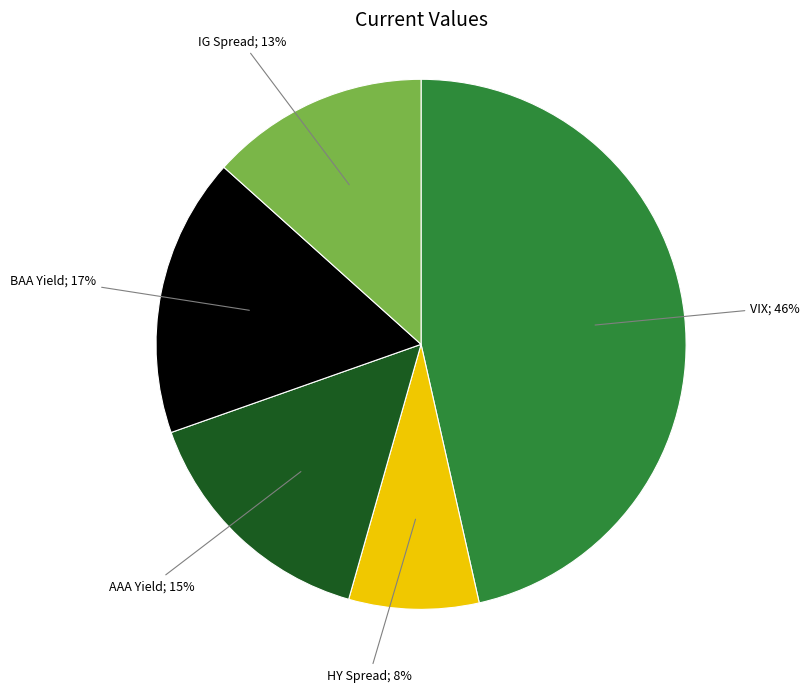

Does any single category account for the majority?

No